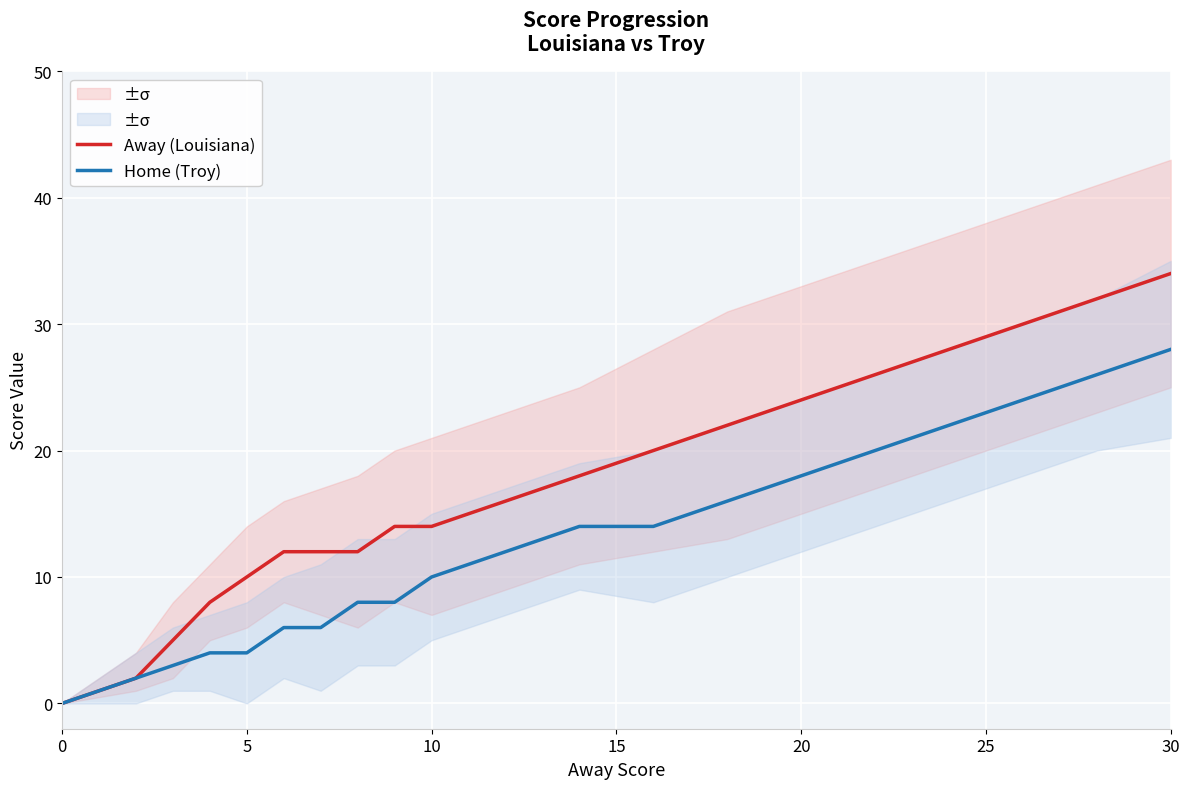

Which category has the highest value in the Away (Louisiana) series?

30